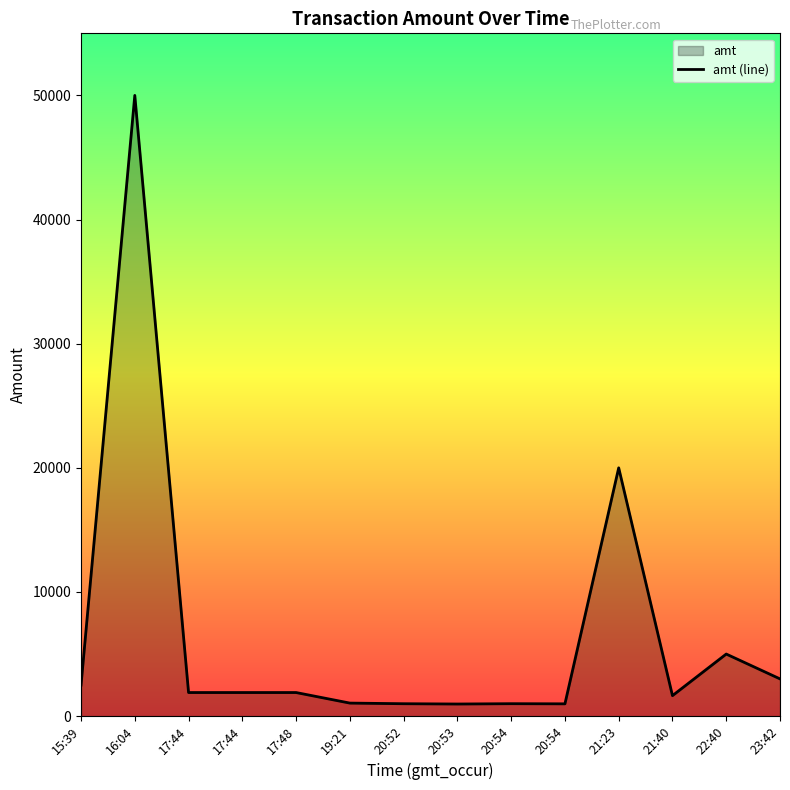

What is the ratio of the value at 17:48 to the value at 15:39?

0.8